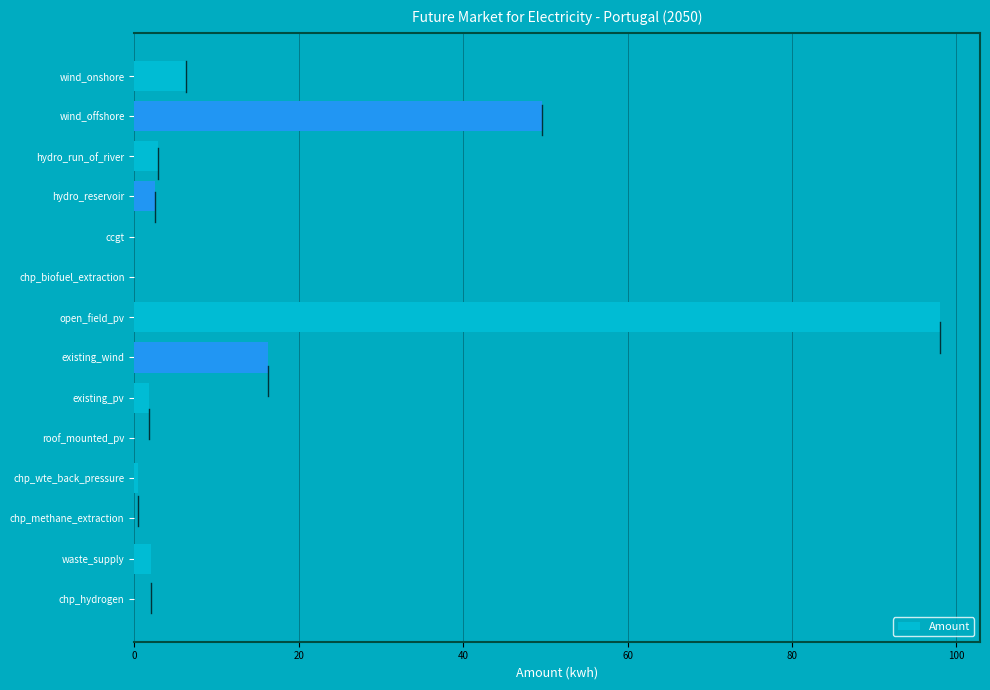

Which category has the highest value across all series?

open_field_pv